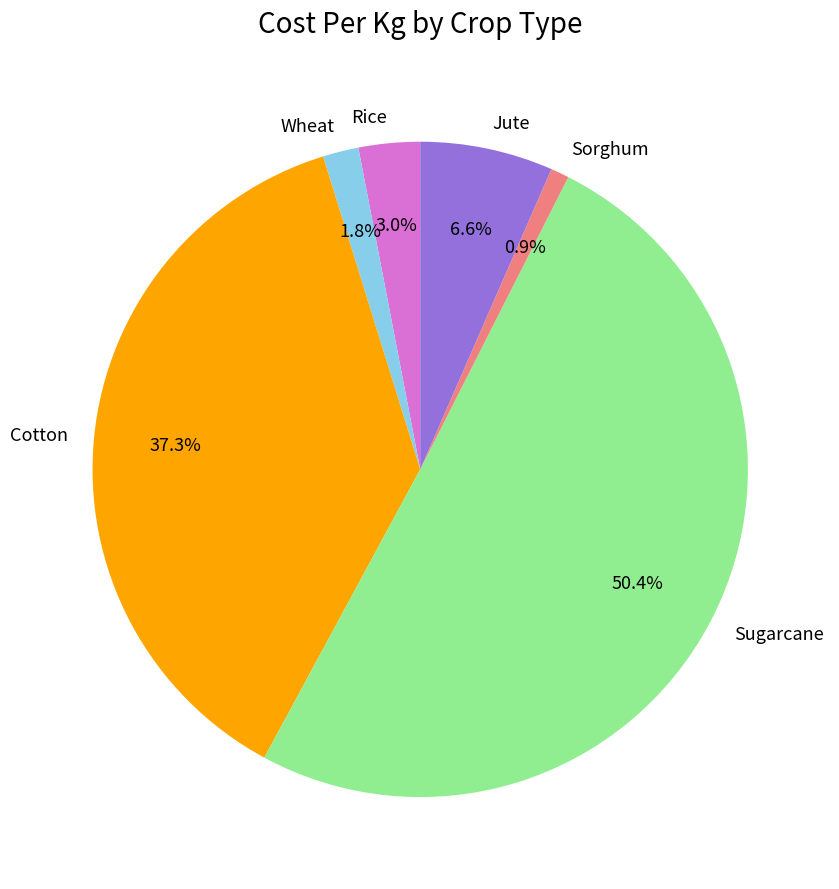

To the nearest percent, what is the average slice percentage?

17%